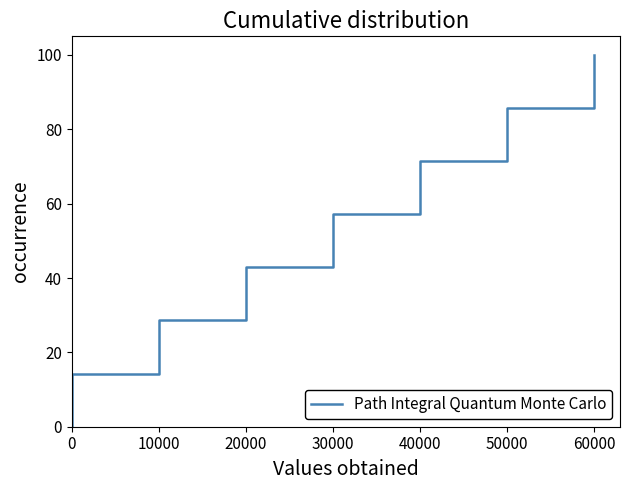

Does the chart have visible grid lines?

No